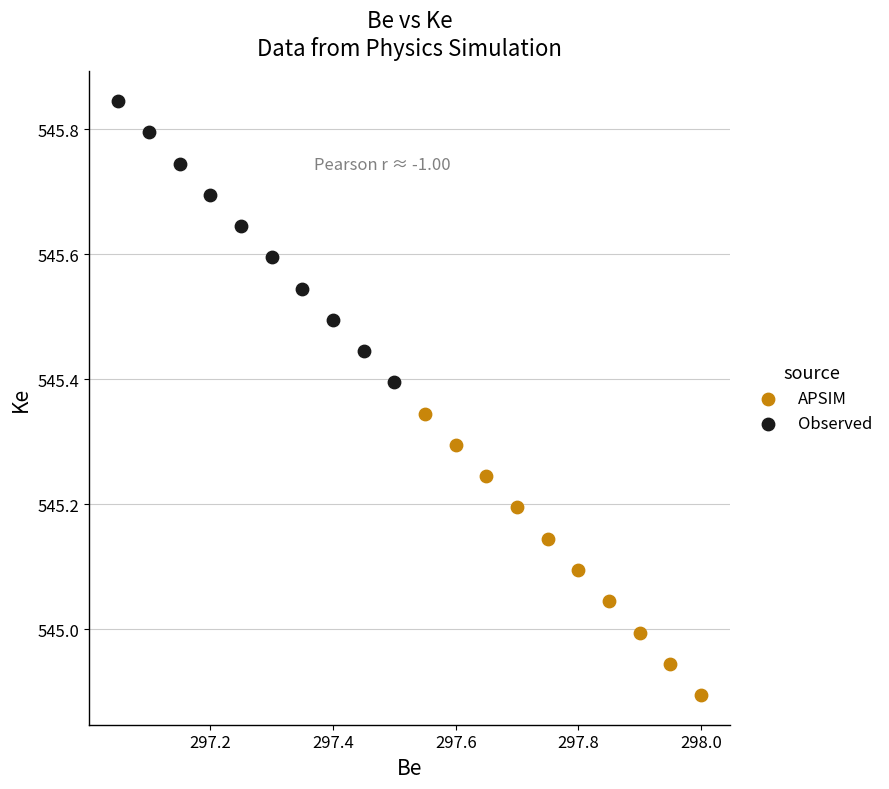

Which series contains the lowest Y value?

APSIM